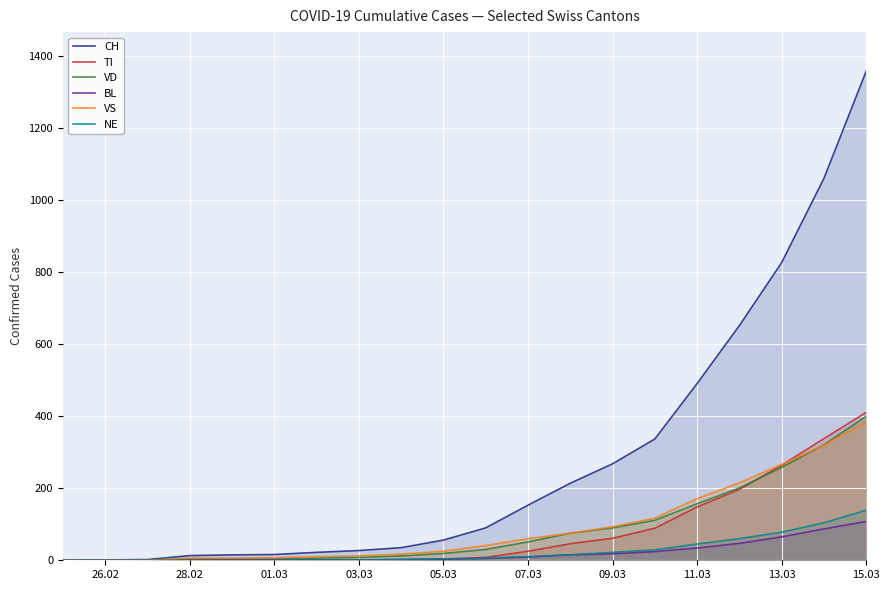

What are all the series names shown in the legend?

CH, TI, VD, BL, VS, NE